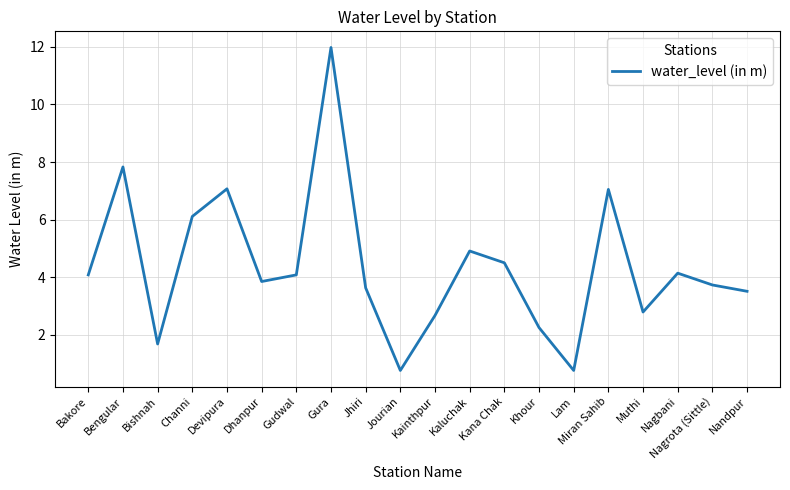

What position from the left is Devipura?

5